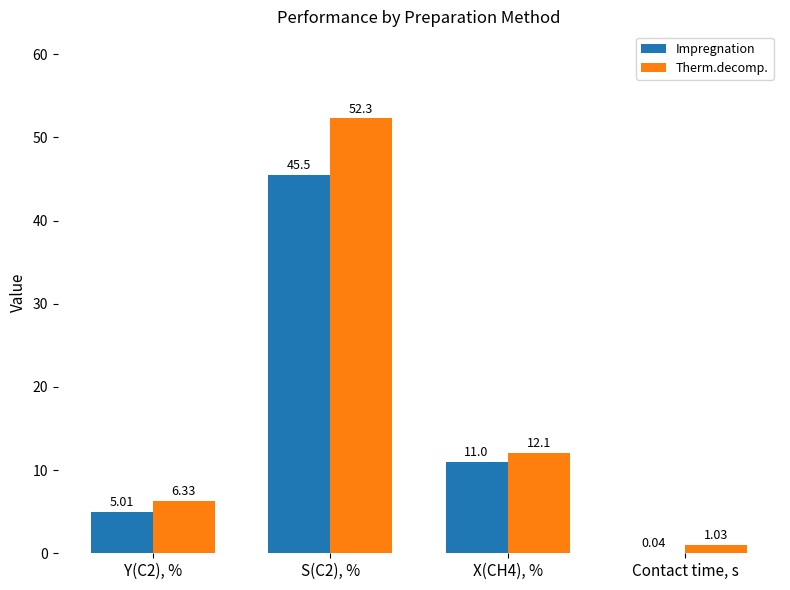

What is the sum of all Impregnation values?

61.5